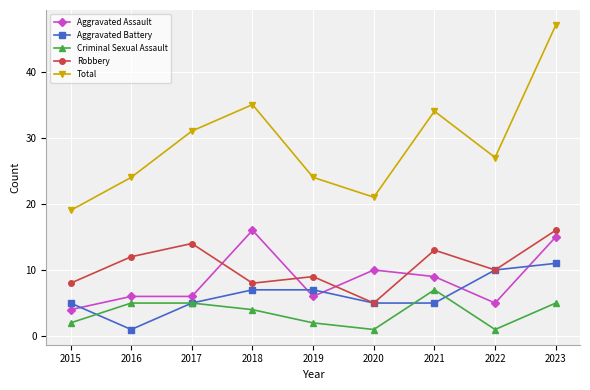

In Robbery, how many points are higher than both neighbors (excluding endpoints)?

3